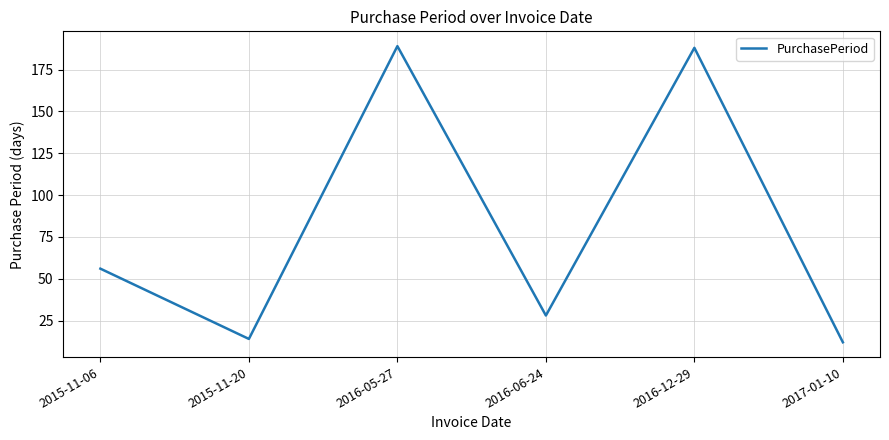

What is the minimum value shown in the chart?

12